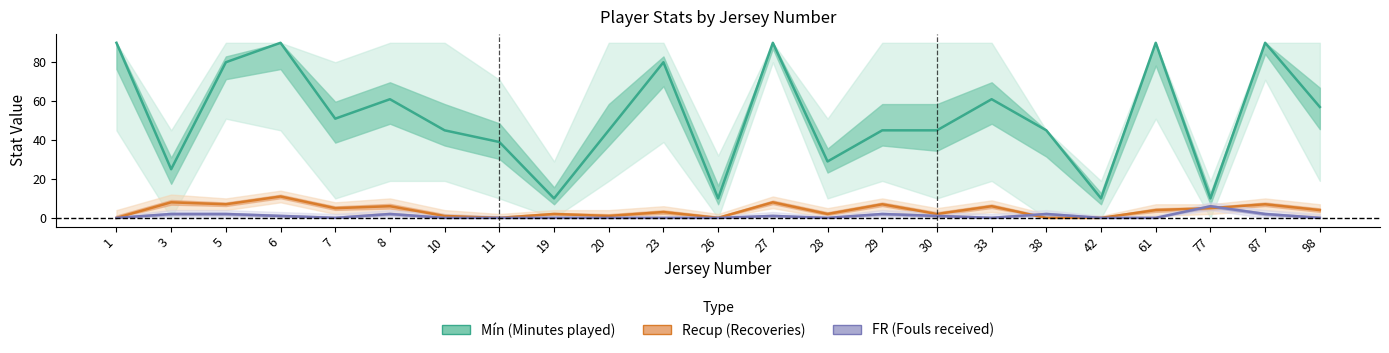

Reading left to right, extract all data points from this chart.

Mín: 1=90	3=25	5=80	6=90	7=51	8=61	10=45	11=39	19=10	20=45	23=80	26=10	27=90	28=29	29=45	30=45	33=61	38=45	42=10	61=90	77=10	87=90	98=57
Recup: 1=0	3=8	5=7	6=11	7=5	8=6	10=1	11=0	19=2	20=1	23=3	26=0	27=8	28=2	29=7	30=2	33=6	38=0	42=0	61=4	77=5	87=7	98=4
FR: 1=0	3=2	5=2	6=1	7=0	8=2	10=0	11=0	19=0	20=0	23=0	26=0	27=1	28=0	29=2	30=1	33=0	38=2	42=0	61=0	77=6	87=2	98=0